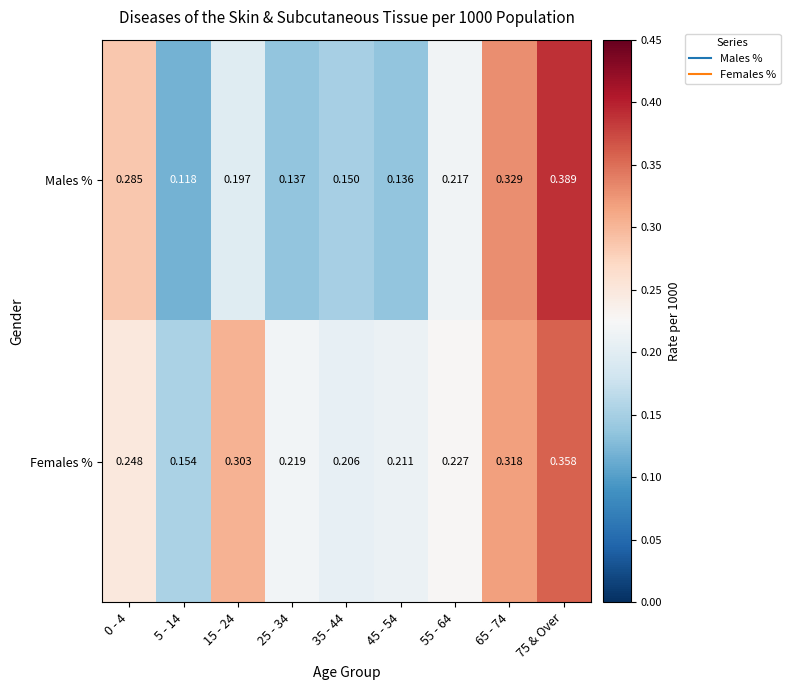

Rank the series by their maximum value, from lowest to highest.

Females %, Males %